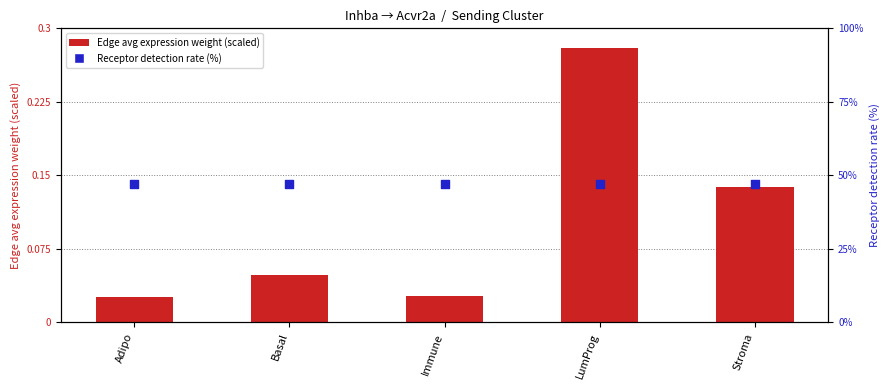

Which series has the widest spread of Y values?

Edge avg expression weight (scaled)